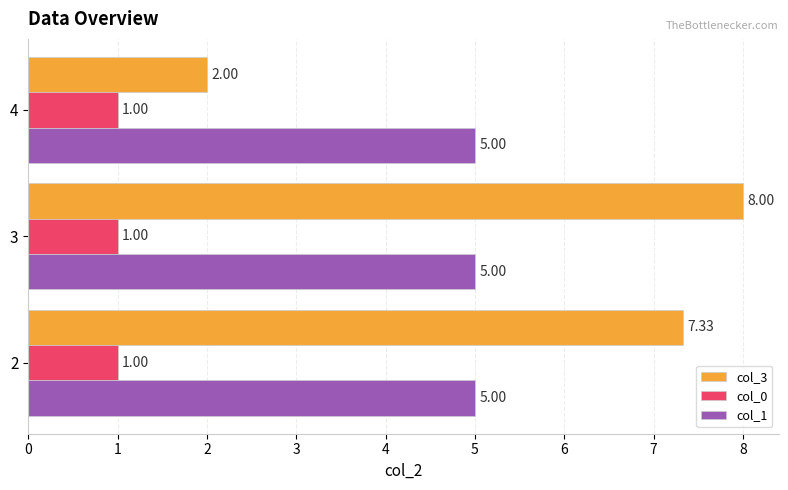

How many col_3 values are between 2 and 8?

3